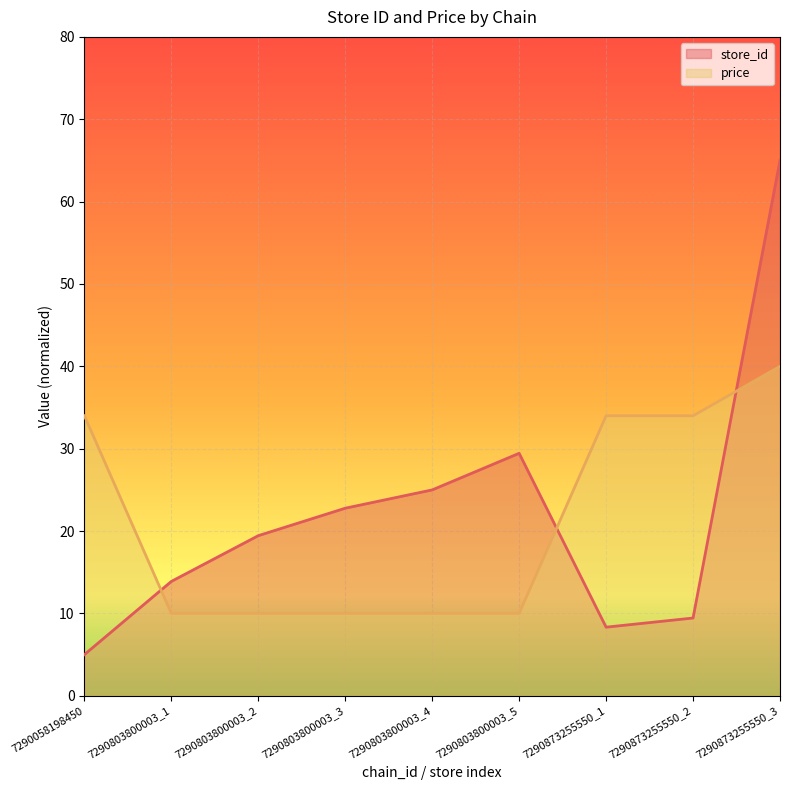

What is the difference between the maximum and minimum values in the store_id series?

60.0